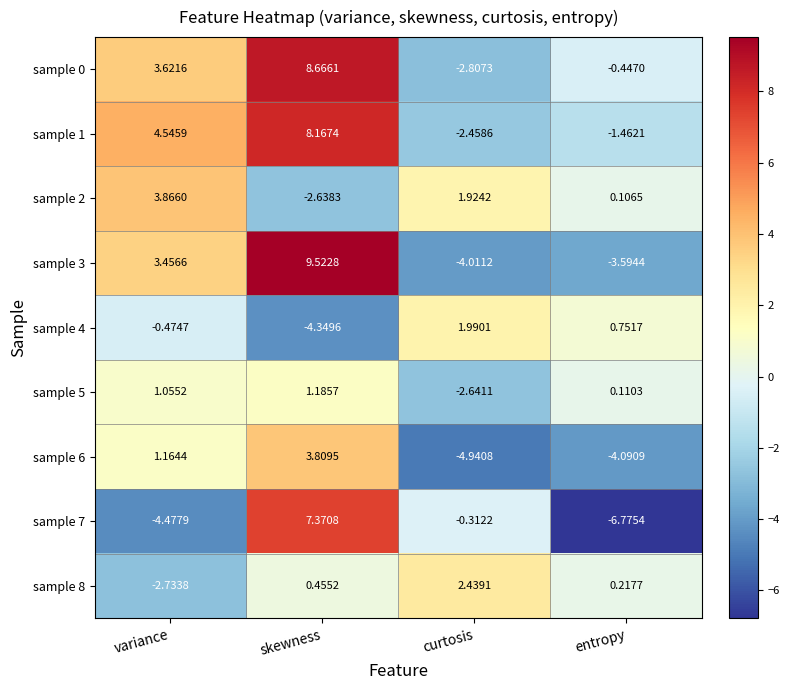

Where is sample 7 nearest to the value 0?

curtosis